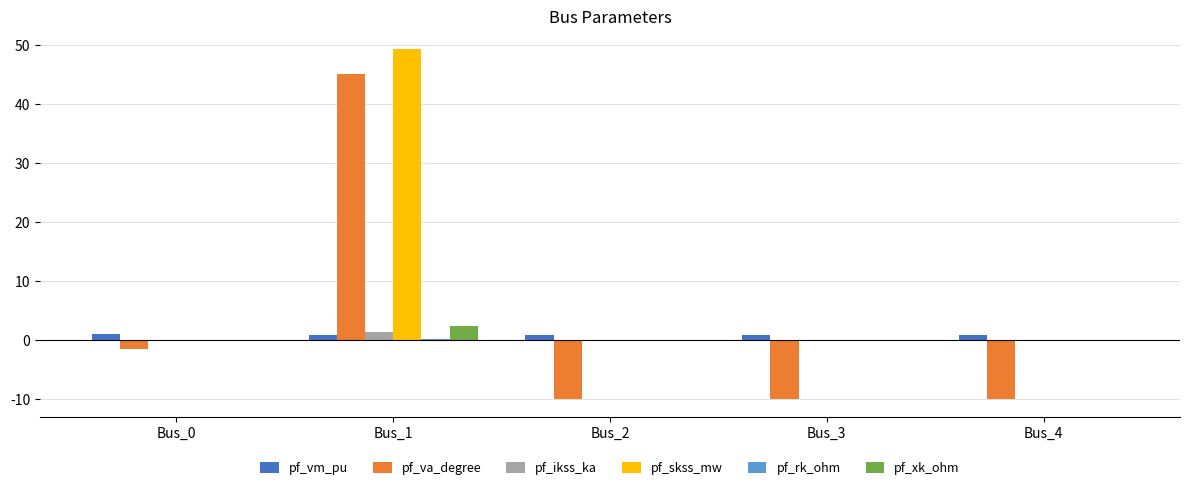

The value of pf_ikss_ka at Bus_0 is 0.0. True or false?

True